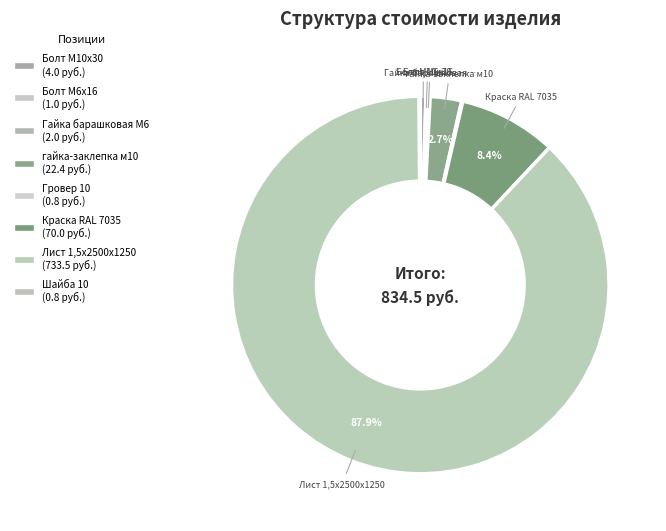

Is it true that Лист 1,5х2500х1250 is 88% of the pie?

True